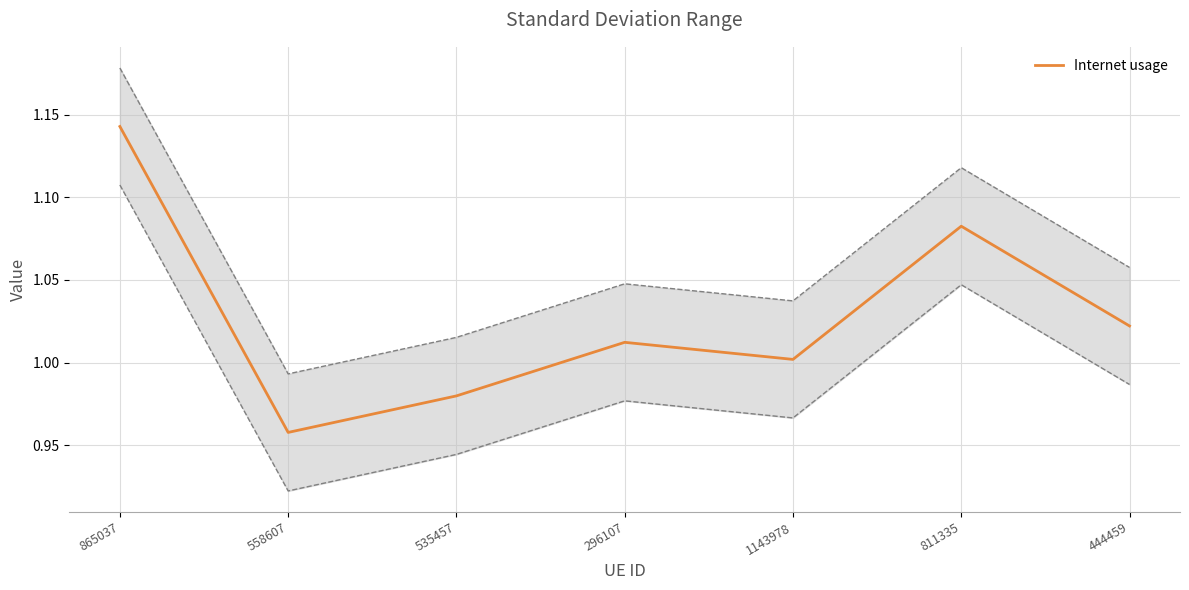

At which category does the chart reach its minimum across all series?

558607